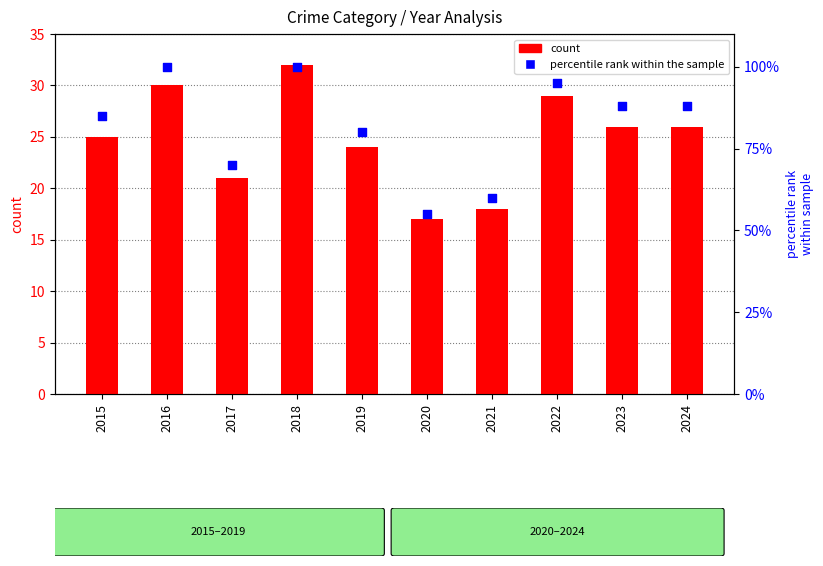

What is the total value across all series at 2016?

130